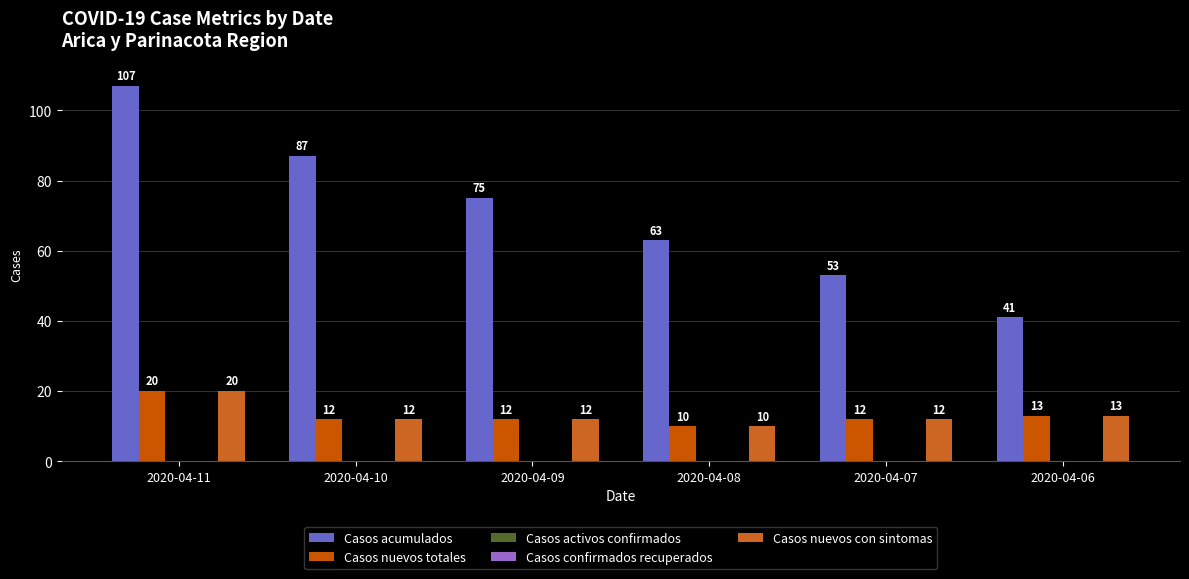

The value of Casos confirmados recuperados at 2020-04-06 is 0. True or false?

True